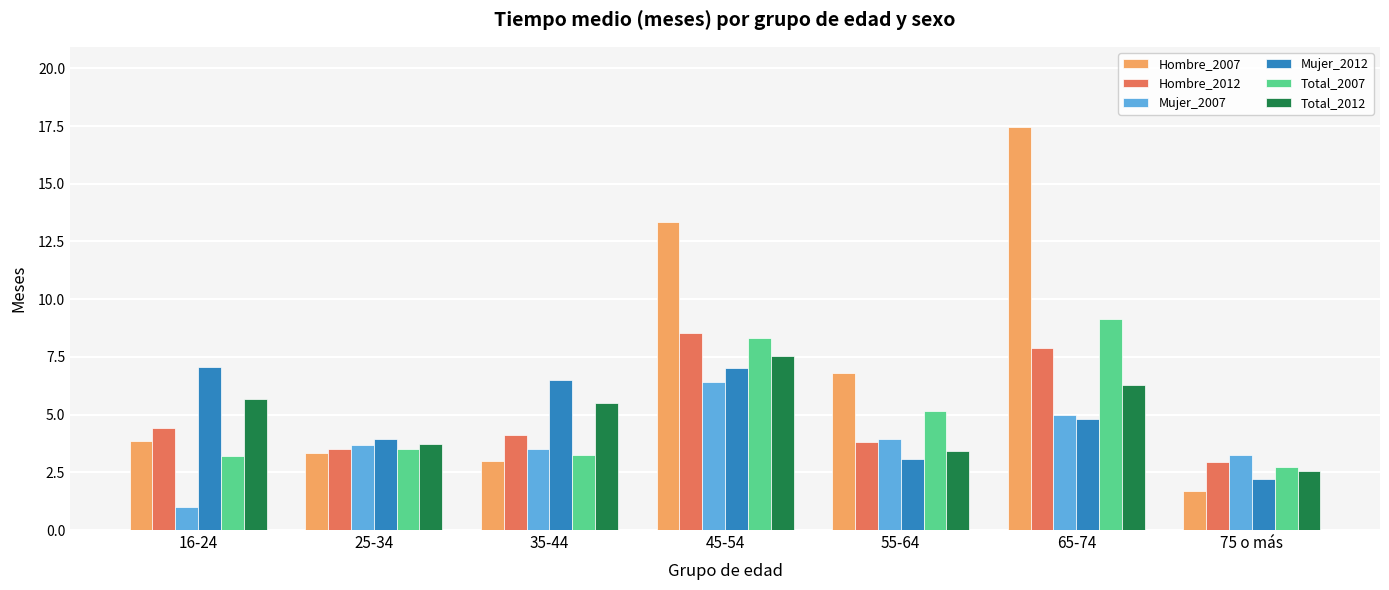

What is the value of the Mujer_2007 bar at the 3rd from the left?

3.5